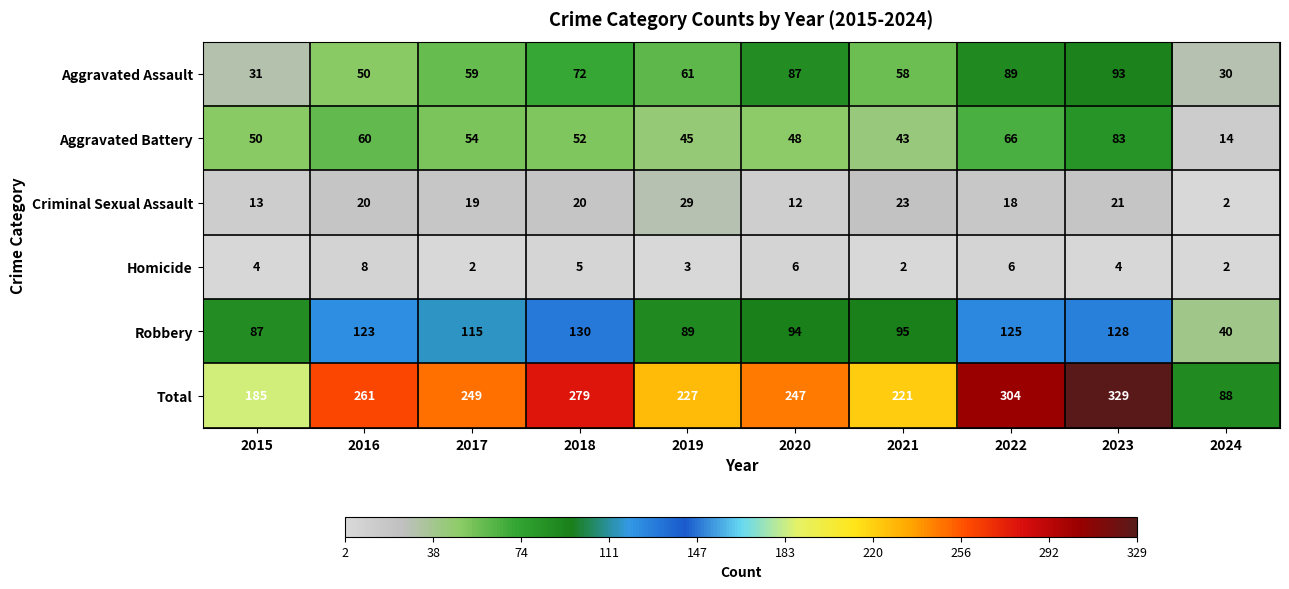

Between 2021 and 2023, which series saw the biggest shift?

Total